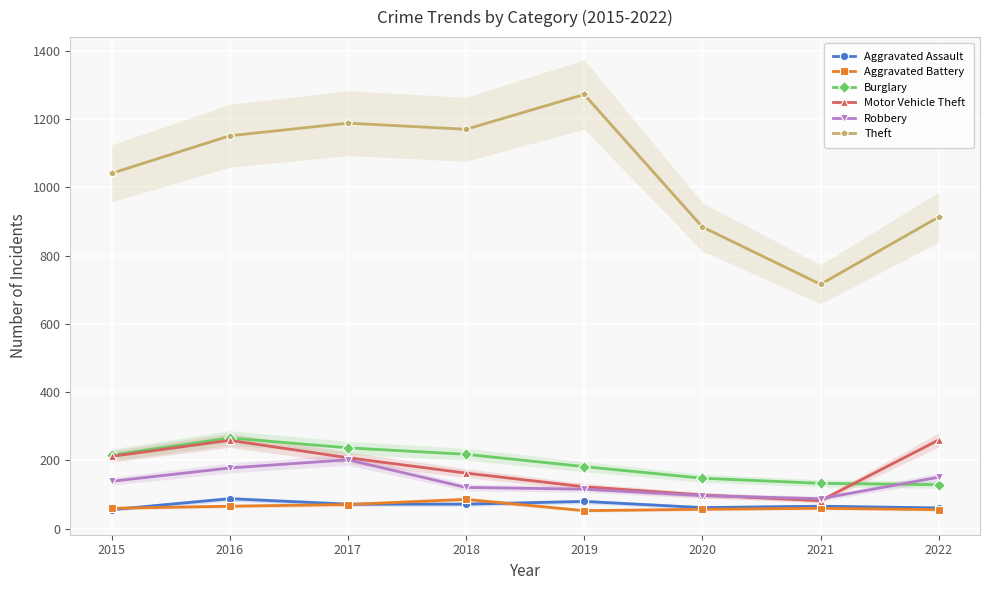

The Burglary series shows 266 at 2016. True or false?

True